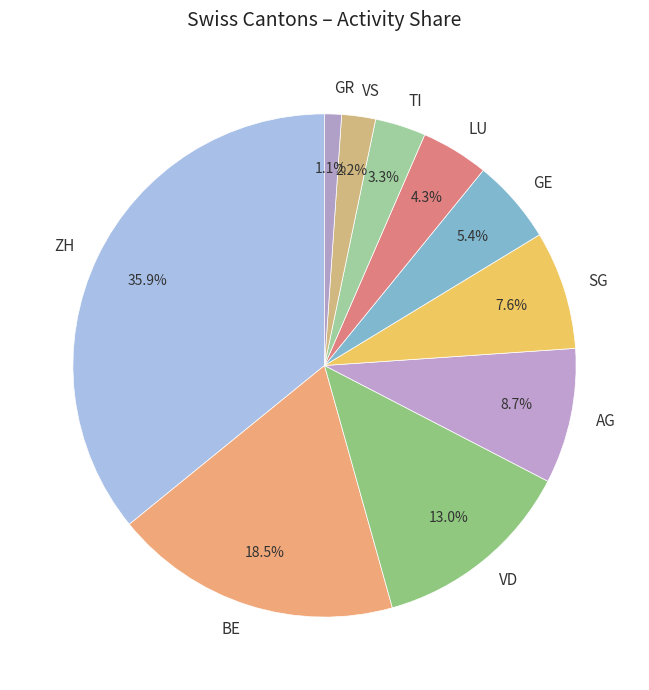

To the nearest percent, what is the combined percentage of GR and VS?

3%